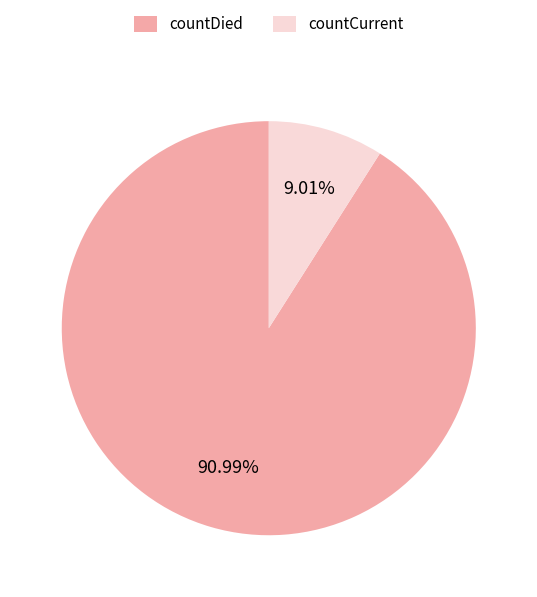

How many slices are in this pie chart?

2